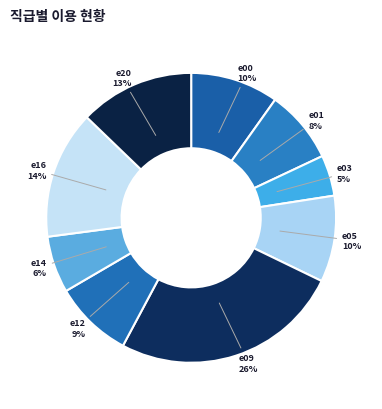

Does e12 account for over 50% of the chart?

No